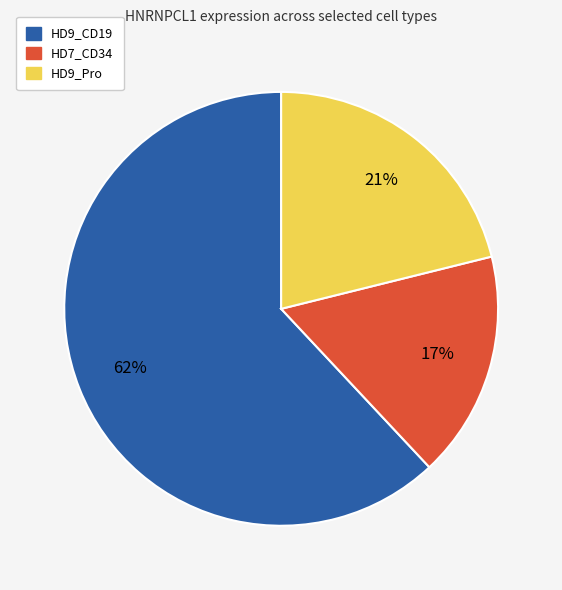

Which has a higher value, HD9_CD19 or HD7_CD34?

HD9_CD19